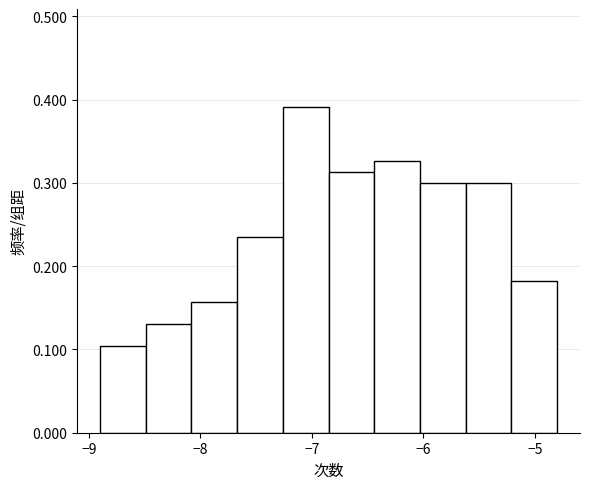

What is the height of the bar covering -5.21 to -4.80 on the x-axis? Neither the bar edges nor the heights are printed on the chart, so give them approximately, as read against the axes.

0.18